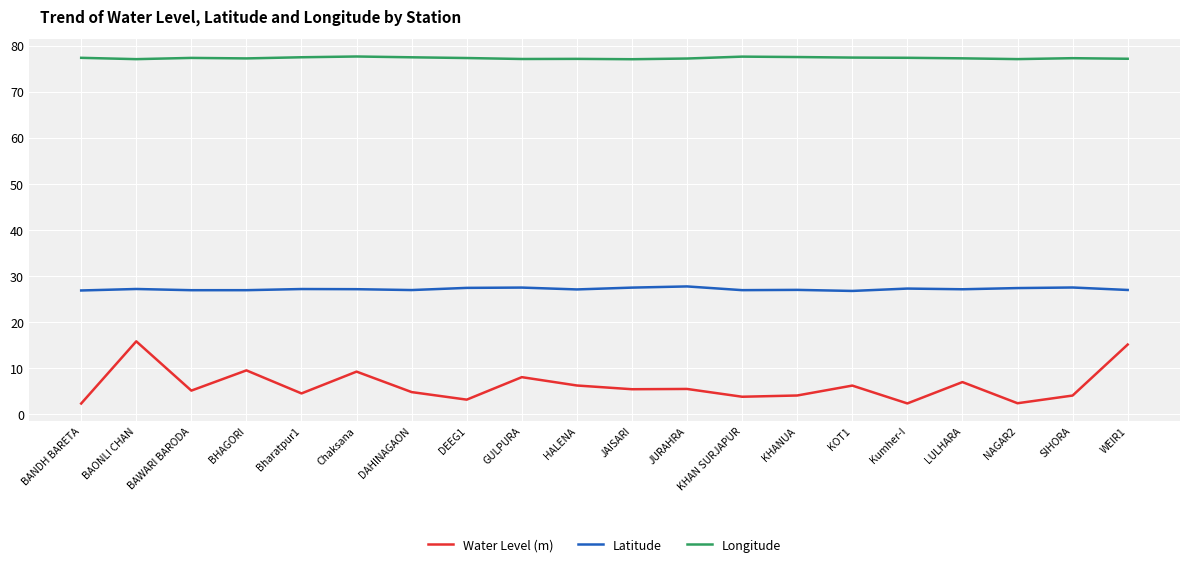

Rank the series at Chaksana from lowest to highest value.

Water Level (m), Latitude, Longitude